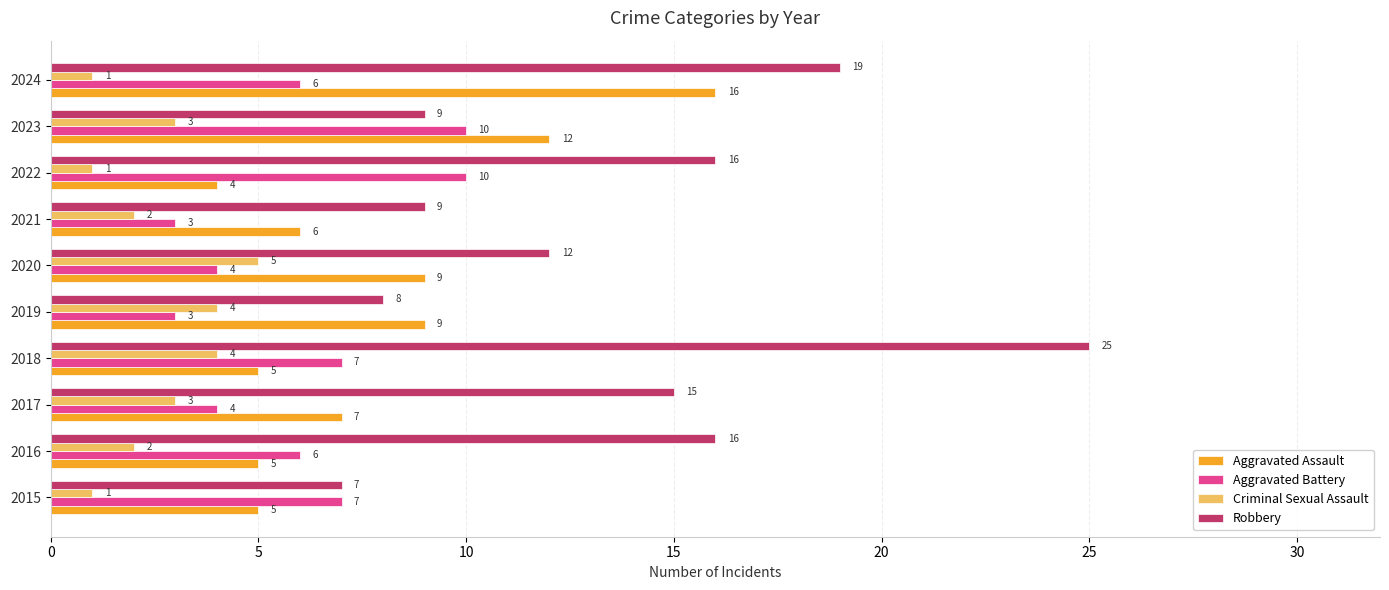

What is the highest value of the Aggravated Assault series?

16